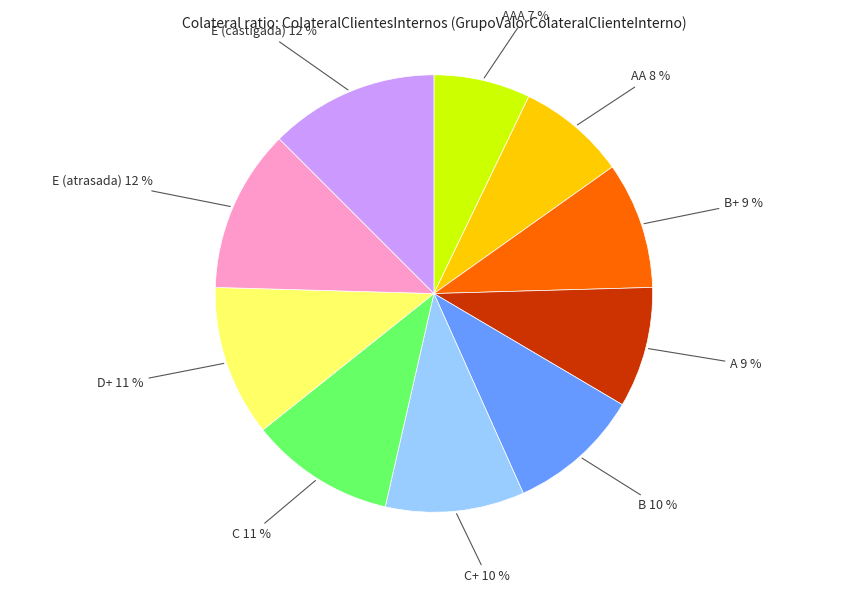

Is there any slice that represents more than half of the pie?

No